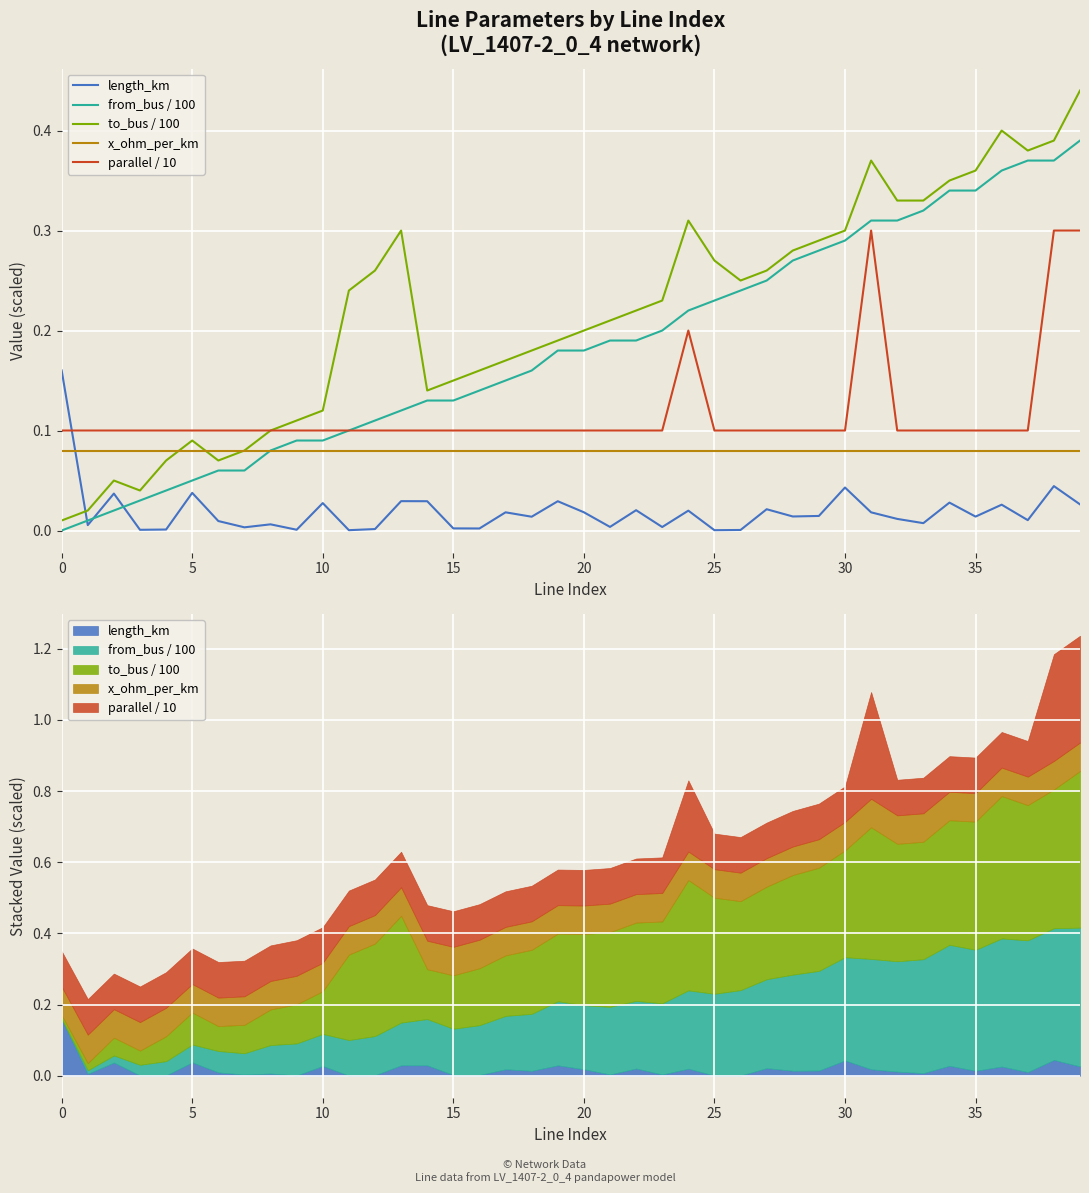

Reading left to right, list all the values displayed in this chart.

length_km: 0.2	0.0	0.0	0.0	0.0	0.0	0.0	0.0	0.0	0.0	0.0	0.0	0.0	0.0	0.0	0.0	0.0	0.0	0.0	0.0	0.0	0.0	0.0	0.0	0.0	0.0	0.0	0.0	0.0	0.0	0.0	0.0	0.0	0.0	0.0	0.0	0.0	0.0	0.0	0.0
from_bus / 100: 0.0	0.0	0.0	0.0	0.0	0.1	0.1	0.1	0.1	0.1	0.1	0.1	0.1	0.1	0.1	0.1	0.1	0.1	0.2	0.2	0.2	0.2	0.2	0.2	0.2	0.2	0.2	0.2	0.3	0.3	0.3	0.3	0.3	0.3	0.3	0.3	0.4	0.4	0.4	0.4
to_bus / 100: 0.0	0.0	0.1	0.0	0.1	0.1	0.1	0.1	0.1	0.1	0.1	0.2	0.3	0.3	0.1	0.1	0.2	0.2	0.2	0.2	0.2	0.2	0.2	0.2	0.3	0.3	0.2	0.3	0.3	0.3	0.3	0.4	0.3	0.3	0.3	0.4	0.4	0.4	0.4	0.4
x_ohm_per_km: 0.1	0.1	0.1	0.1	0.1	0.1	0.1	0.1	0.1	0.1	0.1	0.1	0.1	0.1	0.1	0.1	0.1	0.1	0.1	0.1	0.1	0.1	0.1	0.1	0.1	0.1	0.1	0.1	0.1	0.1	0.1	0.1	0.1	0.1	0.1	0.1	0.1	0.1	0.1	0.1
parallel / 10: 0.1	0.1	0.1	0.1	0.1	0.1	0.1	0.1	0.1	0.1	0.1	0.1	0.1	0.1	0.1	0.1	0.1	0.1	0.1	0.1	0.1	0.1	0.1	0.1	0.2	0.1	0.1	0.1	0.1	0.1	0.1	0.3	0.1	0.1	0.1	0.1	0.1	0.1	0.3	0.3